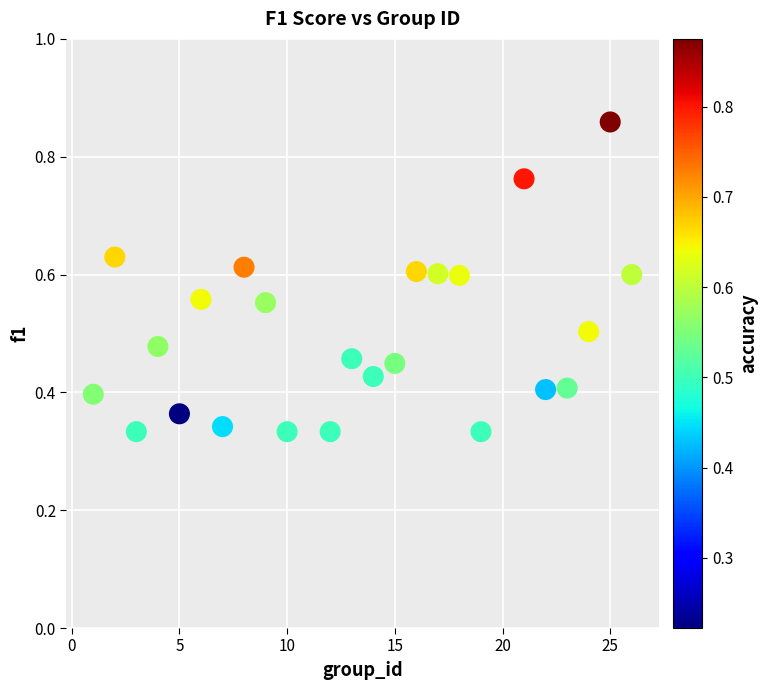

What is the range of X values (max minus min)?

25.0